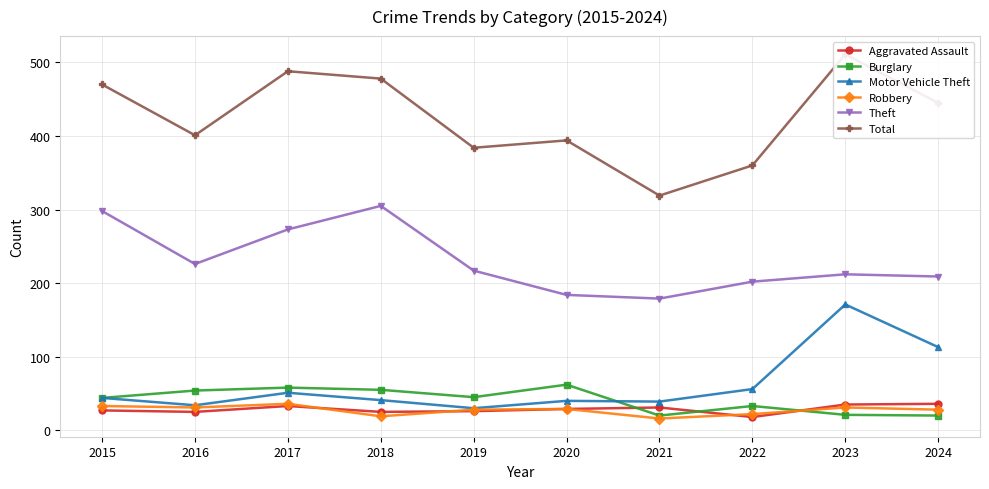

At how many categories does at least one series exceed 143?

10